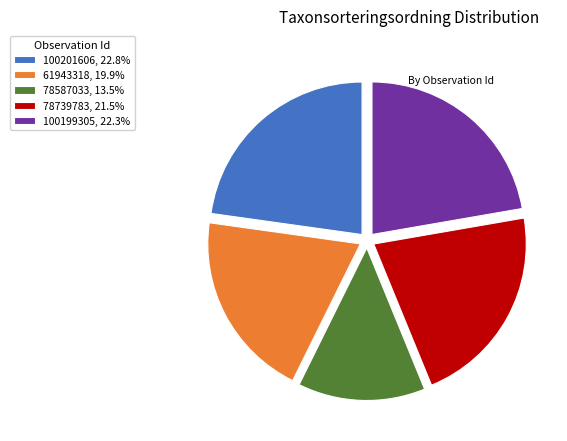

Is there any slice that represents more than half of the pie?

No